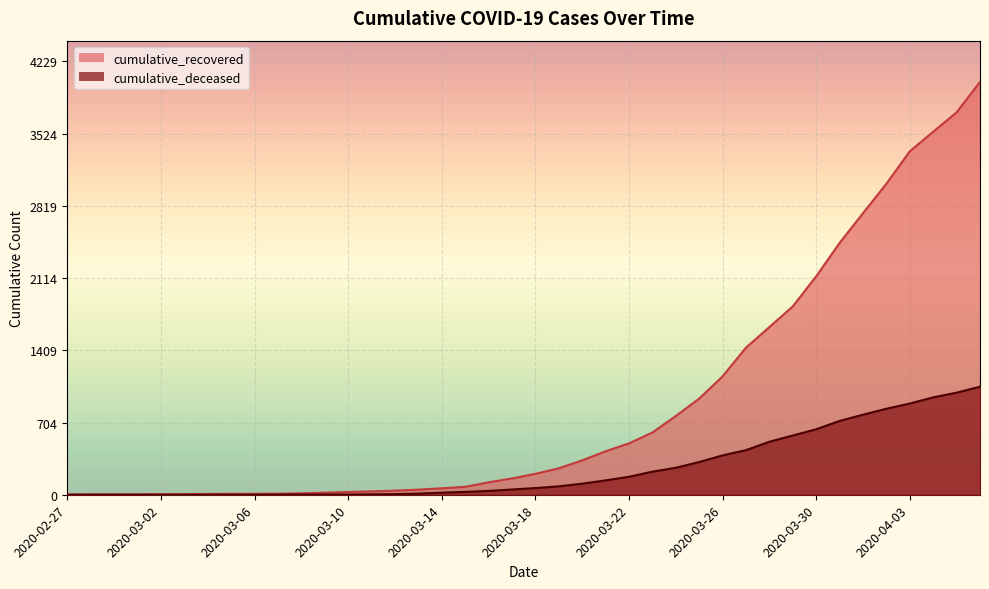

Which category has the highest value in the cumulative_deceased series?

2020-04-06